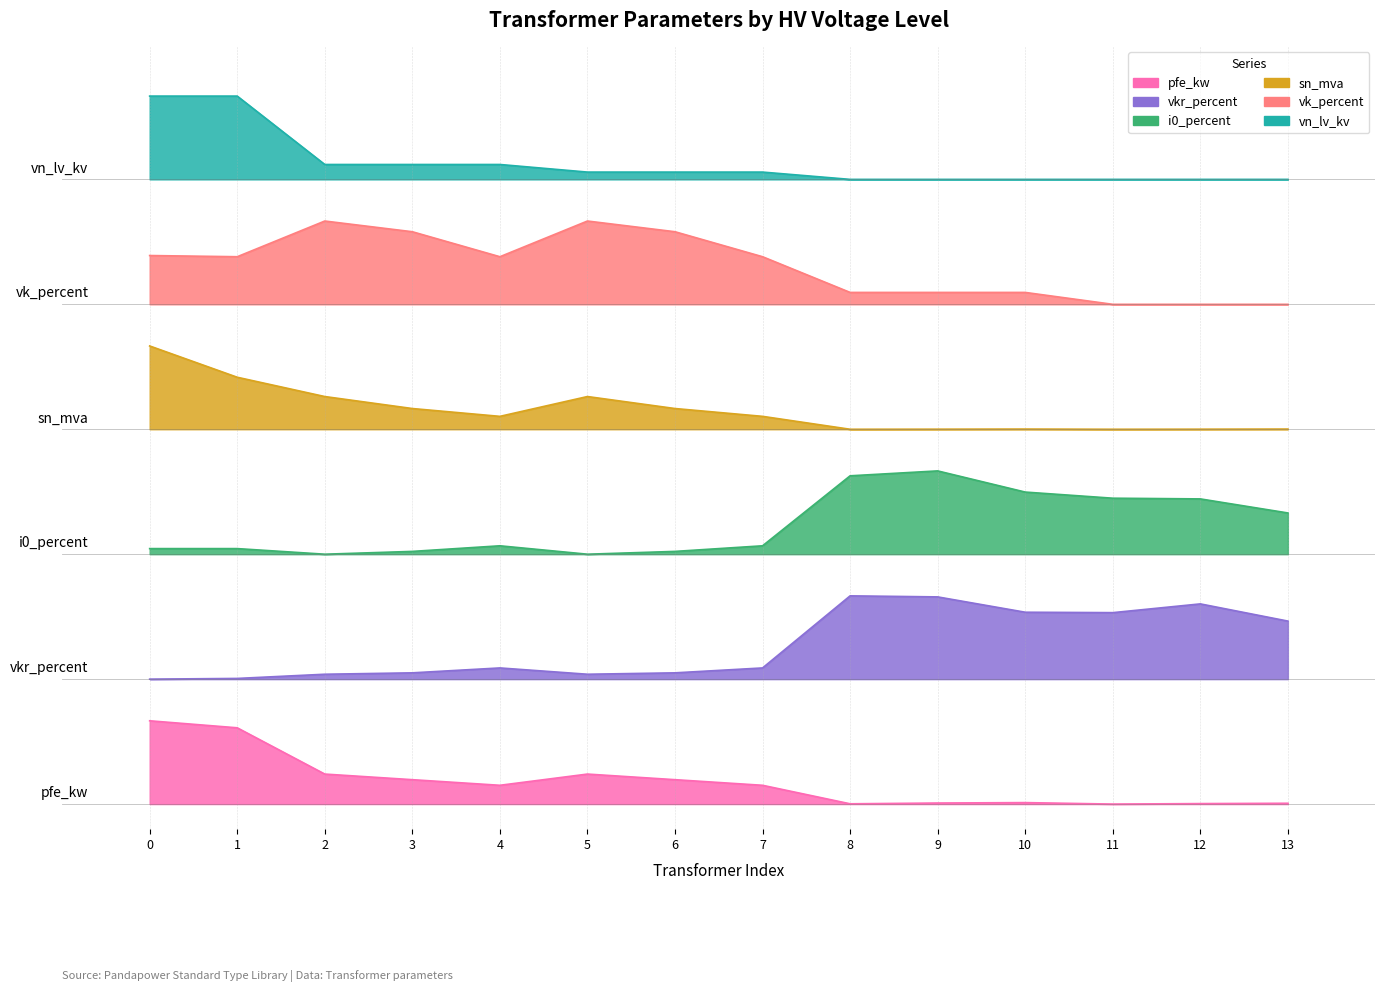

Reading left to right, transcribe all the data shown in this chart.

pfe_kw: 1.0	0.9	0.4	0.3	0.2	0.4	0.3	0.2	0.0	0.0	0.0	0.0	0.0	0.0
vkr_percent: 1.5	1.5	1.6	1.6	1.6	1.6	1.6	1.6	2.5	2.5	2.3	2.3	2.4	2.2
i0_percent: 3.1	3.1	3.0	3.0	3.1	3.0	3.0	3.1	3.9	4.0	3.7	3.7	3.7	3.5
sn_mva: 5.5	5.1	4.9	4.7	4.7	4.9	4.7	4.7	4.5	4.5	4.5	4.5	4.5	4.5
vk_percent: 6.6	6.6	7.0	6.9	6.6	7.0	6.9	6.6	6.1	6.1	6.1	6.0	6.0	6.0
vn_lv_kv: 8.5	8.5	7.7	7.7	7.7	7.6	7.6	7.6	7.5	7.5	7.5	7.5	7.5	7.5